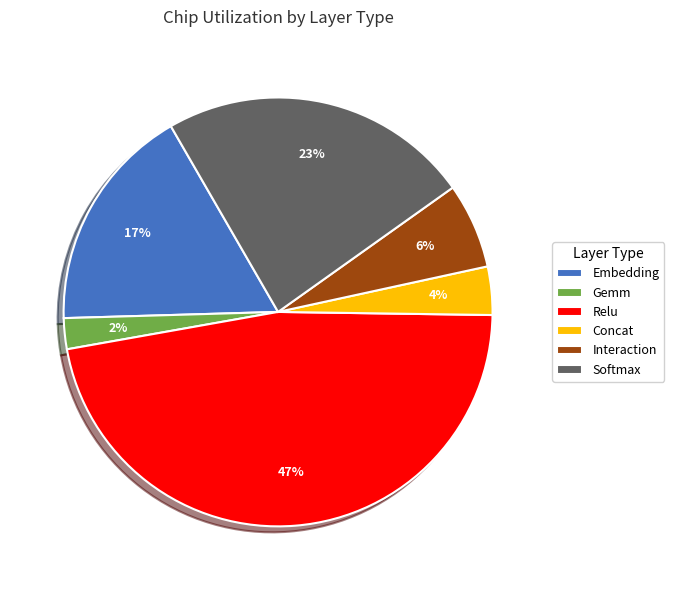

Count the number of slices in the pie.

6